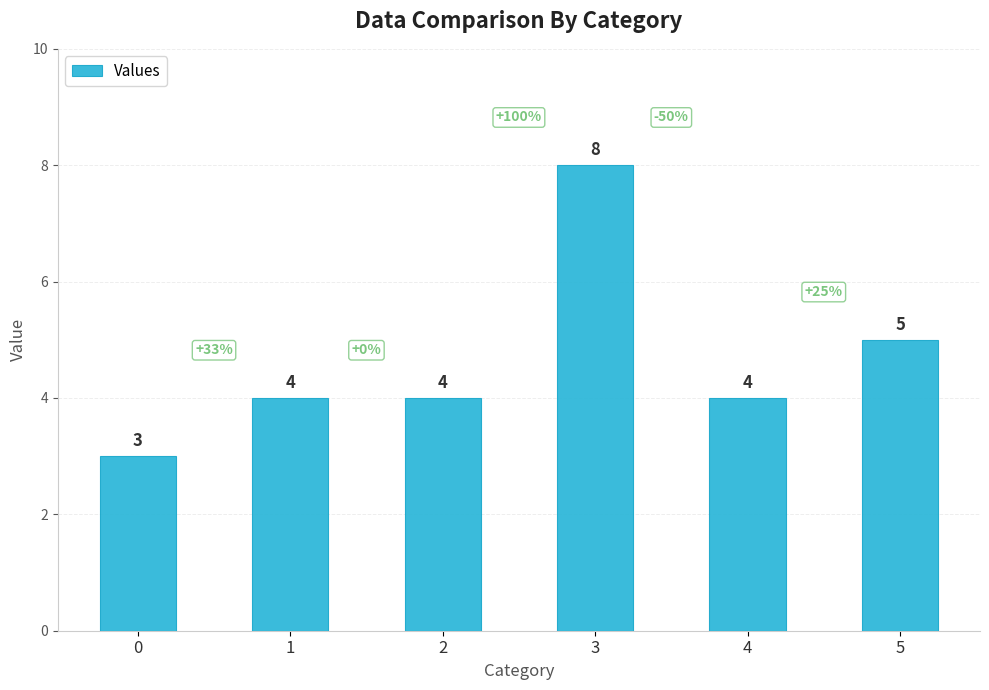

What value does the data have at 4?

4